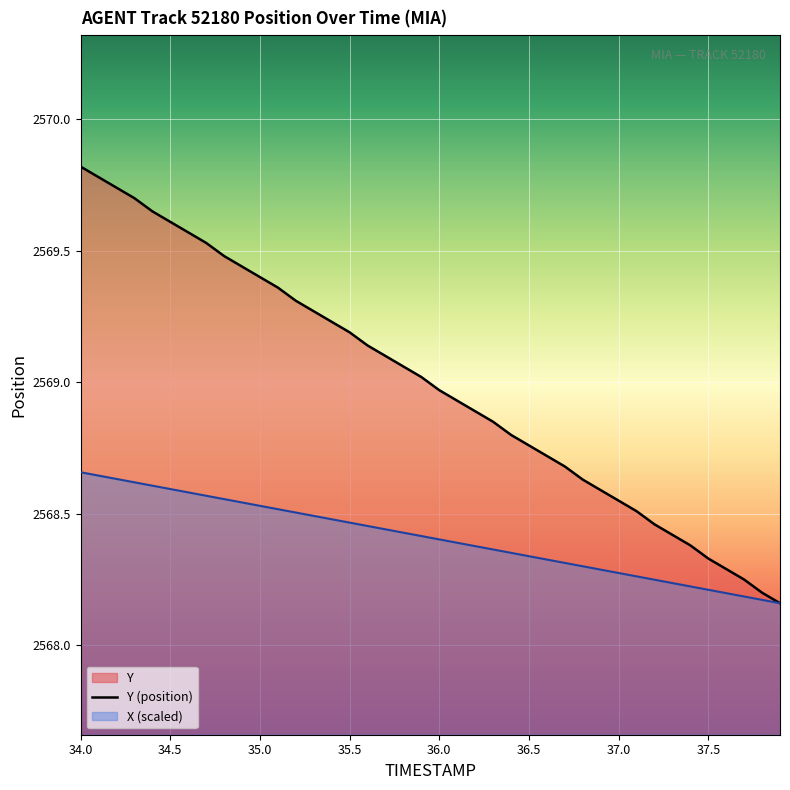

True or false: Y (position) and X (scaled) intersect in this chart.

False